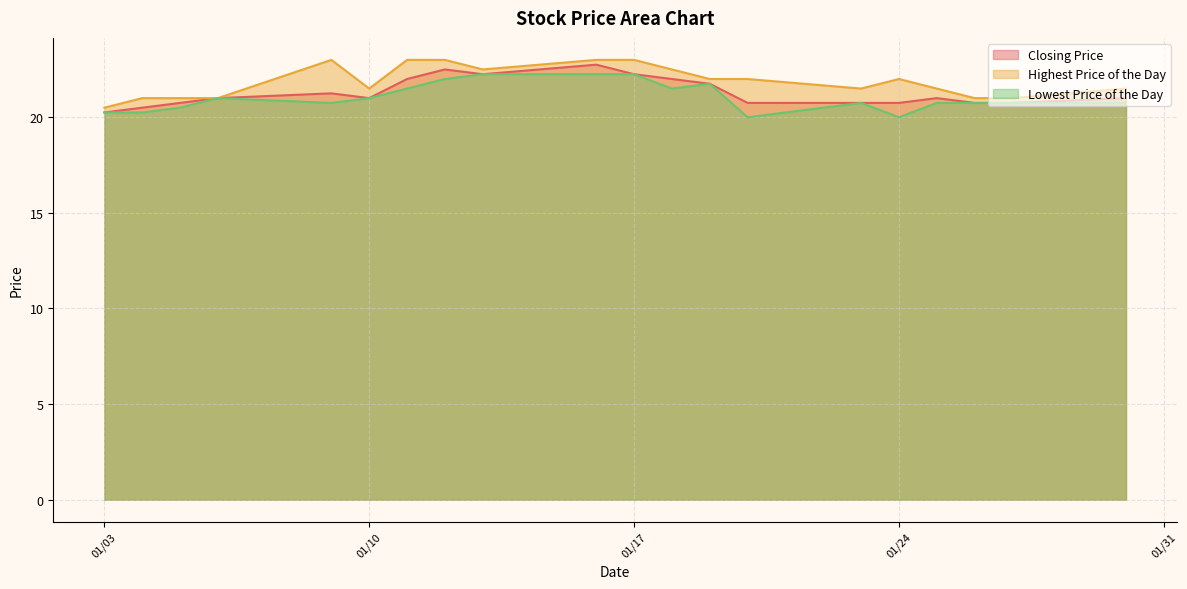

True or false: Highest Price of the Day has a value of 21.0 at 20120126.

True